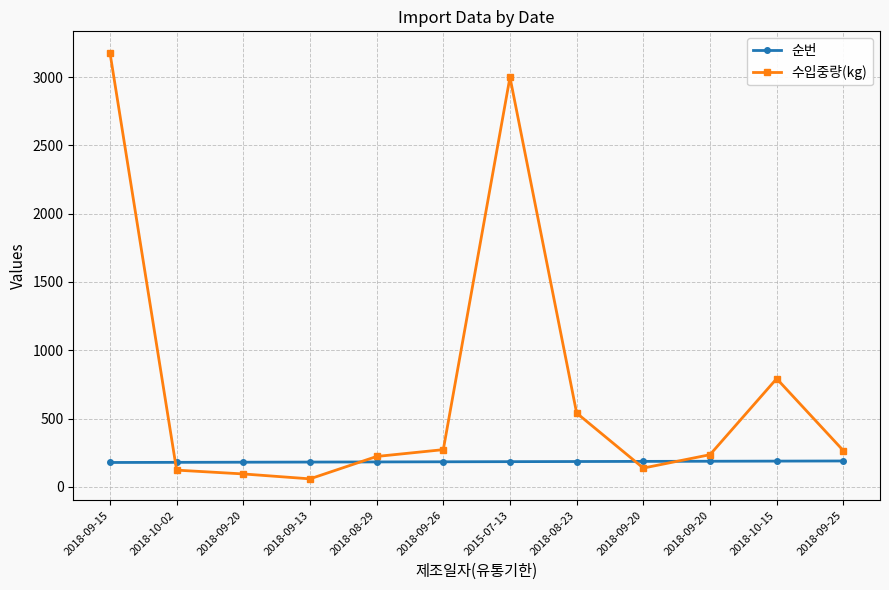

What is the value of the 수입중량(kg) point at the 1st from the left?

3180